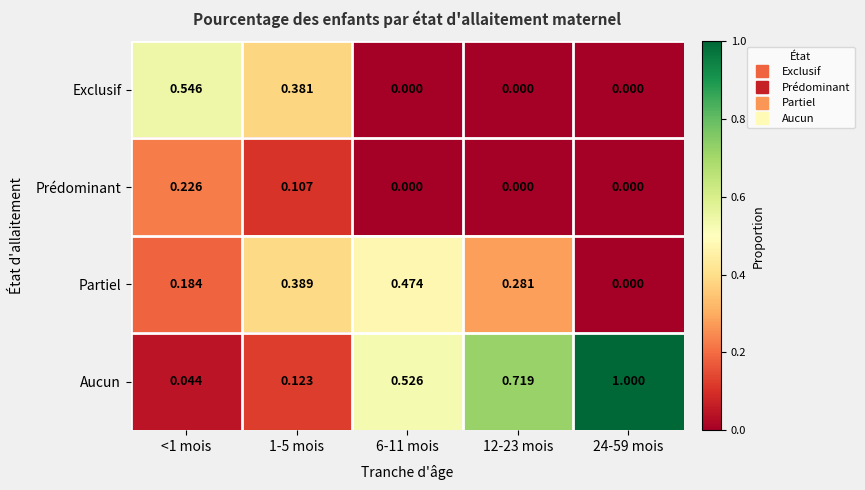

Which series has the widest spread of values?

Aucun